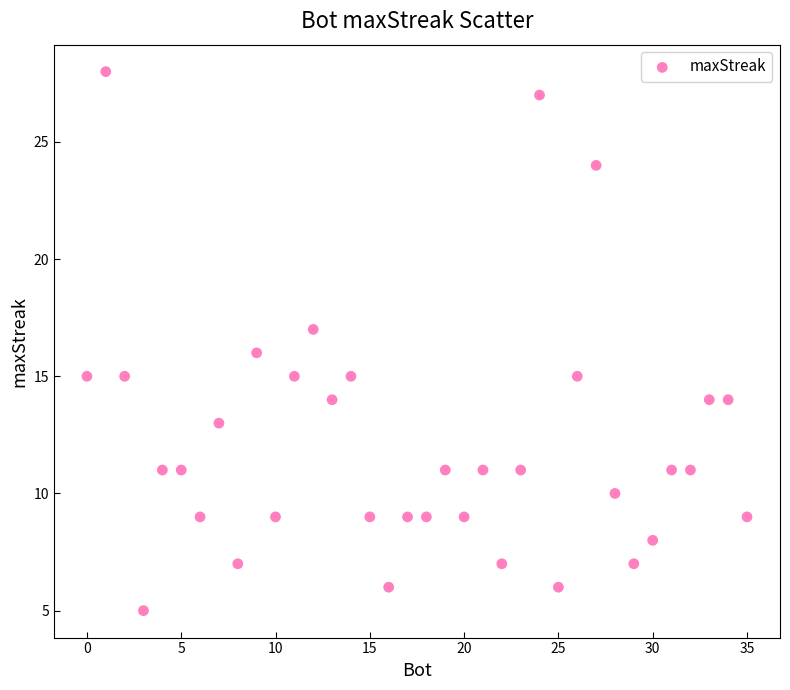

What is the range of X values (max minus min)?

35